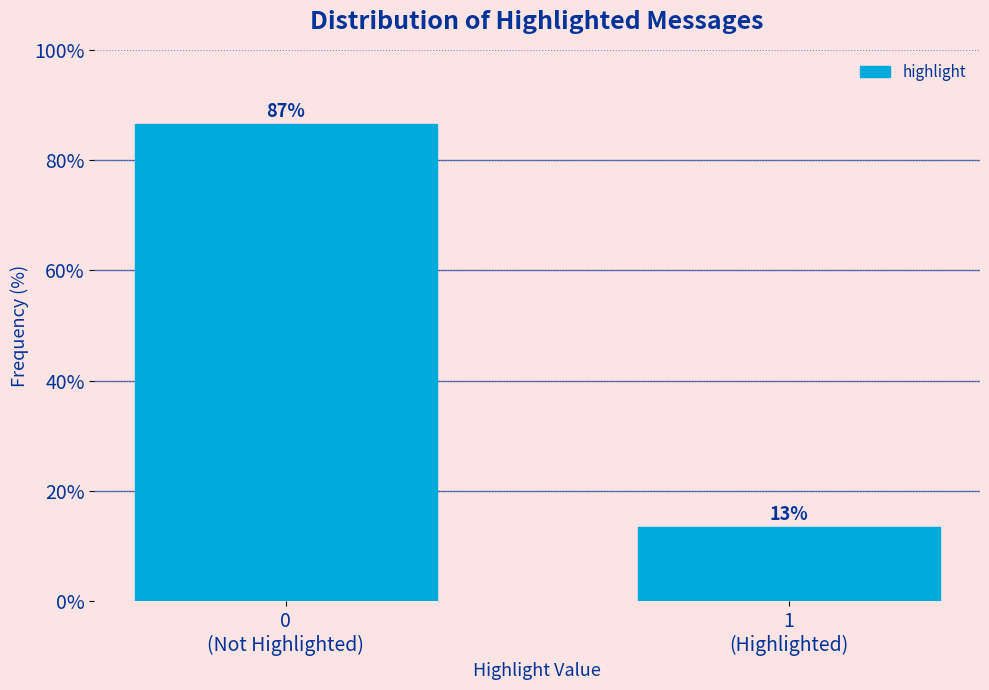

How many bars are there in total?

2